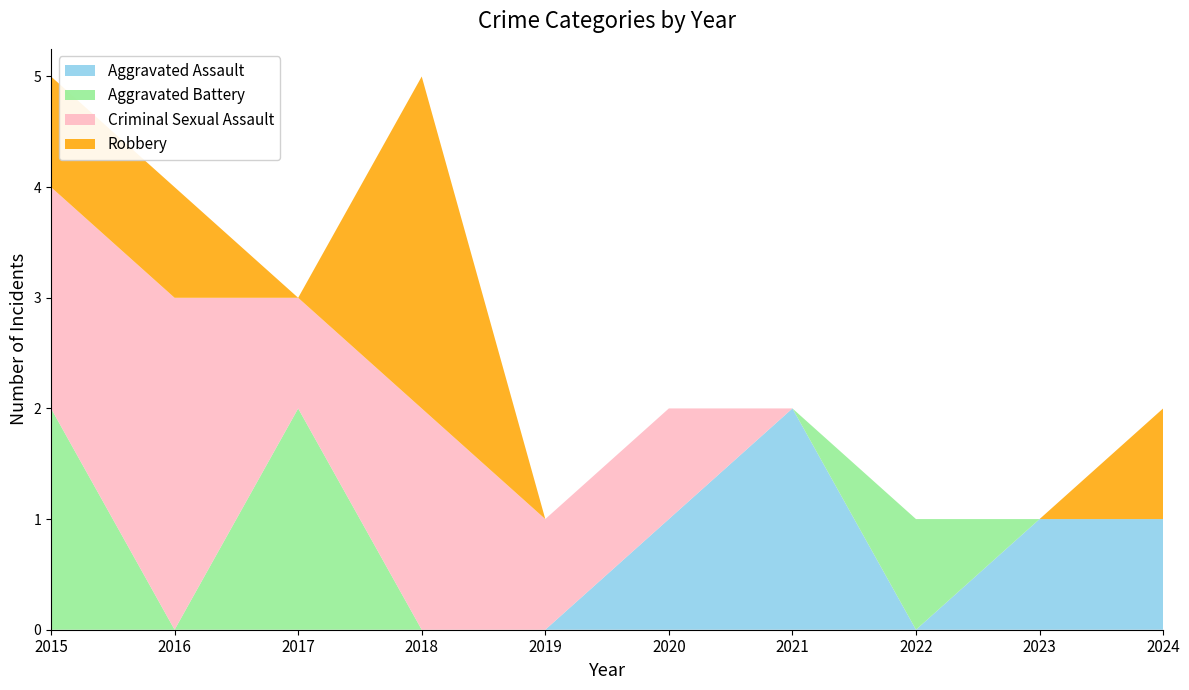

Reading left to right, extract all data points from this chart.

Aggravated Assault: 2015=0	2016=0	2017=0	2018=0	2019=0	2020=1	2021=2	2022=0	2023=1	2024=1
Aggravated Battery: 2015=2	2016=0	2017=2	2018=0	2019=0	2020=0	2021=0	2022=1	2023=0	2024=0
Criminal Sexual Assault: 2015=2	2016=3	2017=1	2018=2	2019=1	2020=1	2021=0	2022=0	2023=0	2024=0
Robbery: 2015=1	2016=1	2017=0	2018=3	2019=0	2020=0	2021=0	2022=0	2023=0	2024=1